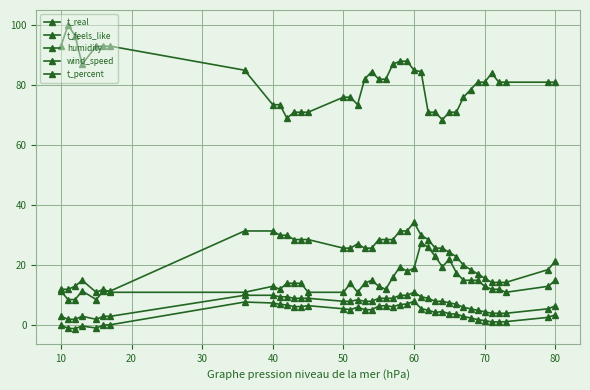

Reading left to right, extract all data points from this chart.

t_real: 3.0	2.0	2.0	3.0	2.0	3.0	3.0	10.0	10.0	9.5	9.5	9.0	9.0	9.0	8.0	8.0	8.5	8.0	8.0	9.0	9.0	9.0	10.0	10.0	11.0	9.5	9.0	8.0	8.0	7.5	7.0	6.0	5.5	5.0	4.5	4.0	4.0	4.0	5.5	6.5
t_feels_like: 0.1	-1.0	-1.1	-0.2	-0.9	0.1	0.2	7.8	7.4	7.0	6.8	6.2	6.2	6.5	5.5	5.2	6.0	5.3	5.2	6.4	6.5	6.2	6.9	7.1	8.0	5.6	5.0	4.3	4.6	3.8	3.7	3.0	2.4	1.9	1.6	1.1	1.1	1.2	2.6	3.5
humidity: 93.0	100.0	96.5	87.0	93.0	93.0	93.0	85.0	73.5	73.5	69.0	71.0	71.0	71.0	76.0	76.0	73.5	82.0	84.5	82.0	82.0	87.0	88.0	88.0	85.0	84.5	71.0	71.0	68.5	71.0	71.0	76.0	78.5	81.0	81.0	84.0	81.0	81.0	81.0	81.0
wind_speed: 12.0	12.0	13.0	15.0	11.0	12.0	11.0	11.0	13.0	12.0	14.0	14.0	14.0	11.0	11.0	14.0	11.0	14.0	15.0	13.0	12.0	16.0	19.5	18.0	19.0	27.5	26.0	23.0	19.5	22.0	17.5	15.0	15.0	15.0	13.0	12.0	12.0	11.0	13.0	15.0
t_percent: 11.4	8.6	8.6	11.4	8.6	11.4	11.4	31.4	31.4	30.0	30.0	28.6	28.6	28.6	25.7	25.7	27.1	25.7	25.7	28.6	28.6	28.6	31.4	31.4	34.3	30.0	28.6	25.7	25.7	24.3	22.9	20.0	18.6	17.1	15.7	14.3	14.3	14.3	18.6	21.4